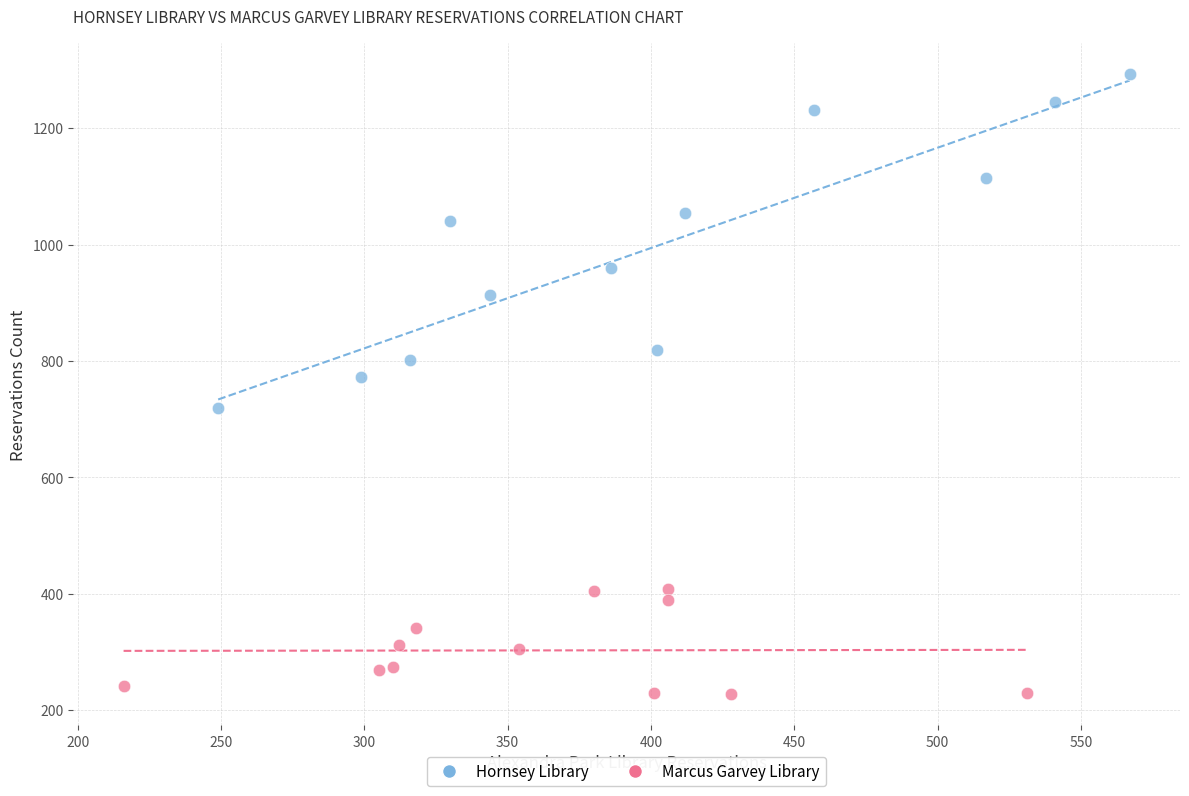

What are all the series names shown in the legend?

Hornsey Library, Marcus Garvey Library